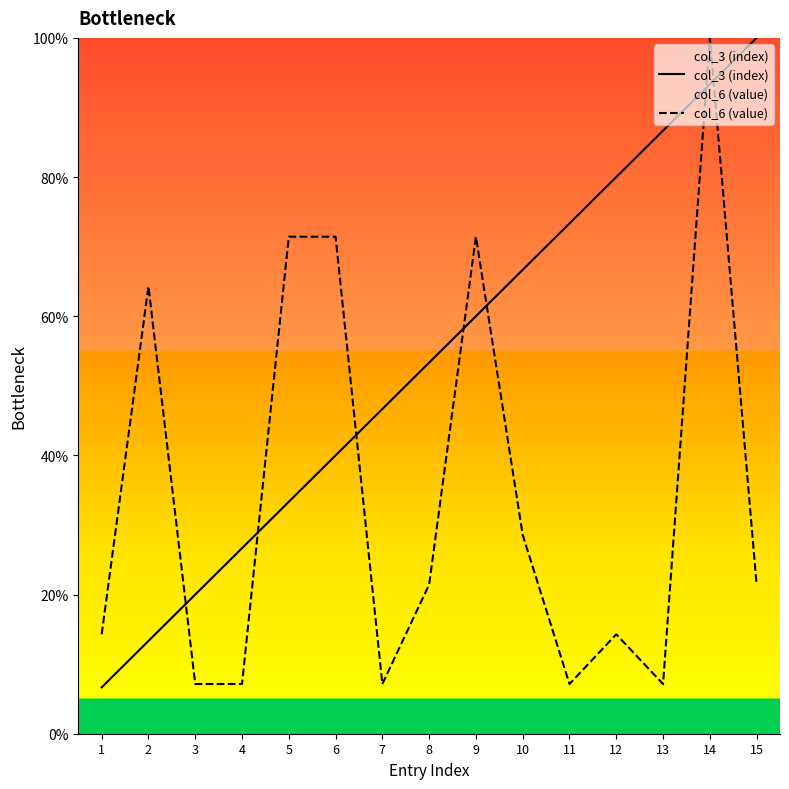

Read the col_6 (value) value at 6.

71.4